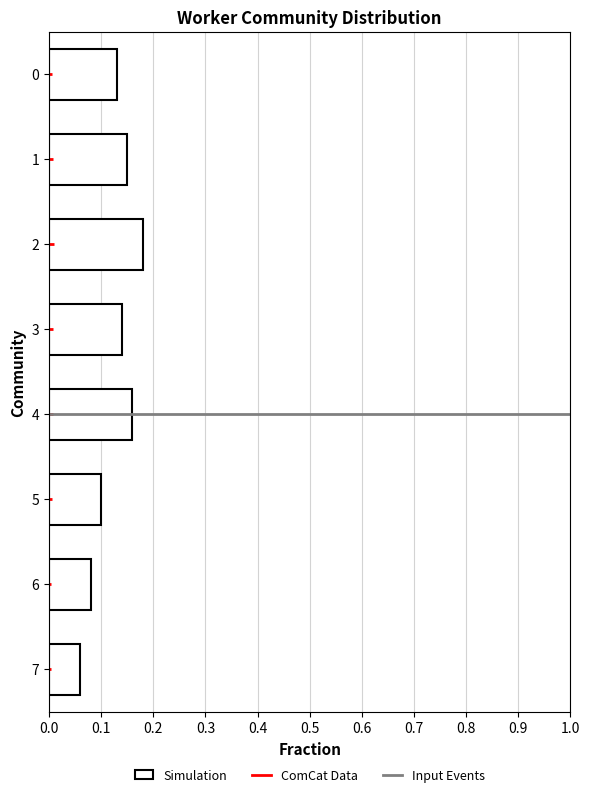

True or false: the data shows 0.1 at 6.

True